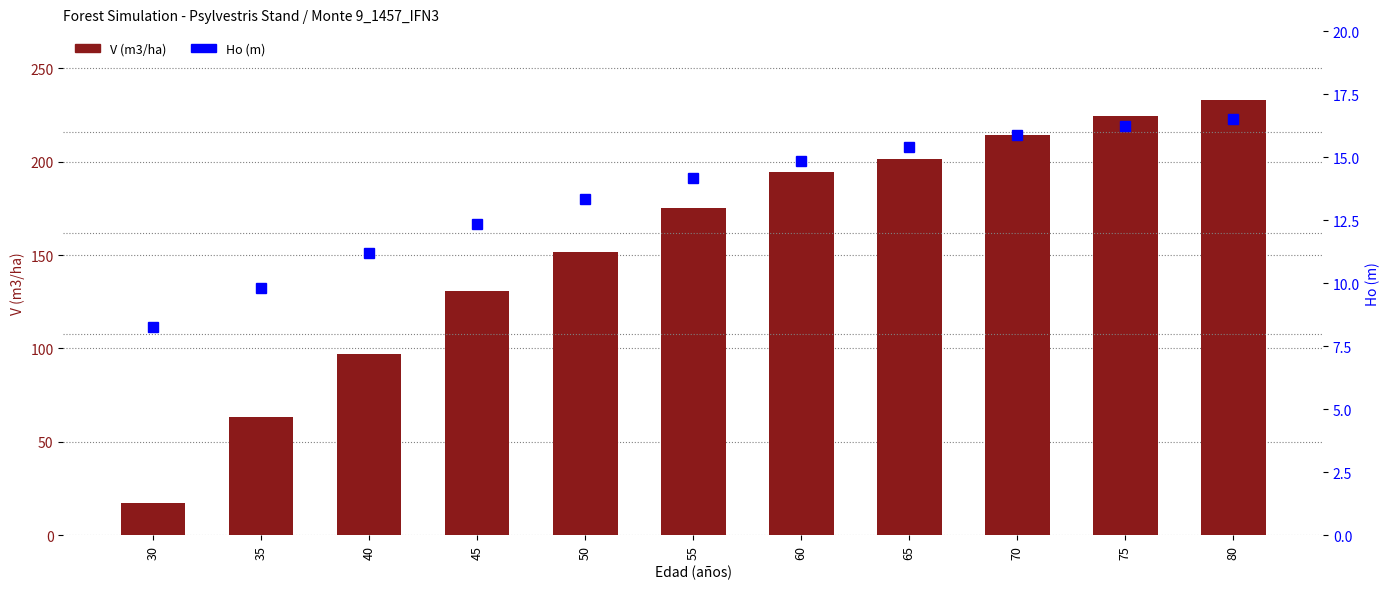

Reading left to right, list all the values displayed in this chart.

V (m3/ha): 30=17.2	35=63.3	40=96.8	45=130.9	50=151.6	55=175.2	60=194.7	65=201.5	70=214.3	75=224.6	80=233.0
Ho (m): 30=8.2	35=9.8	40=11.2	45=12.4	50=13.3	55=14.2	60=14.8	65=15.4	70=15.9	75=16.2	80=16.5